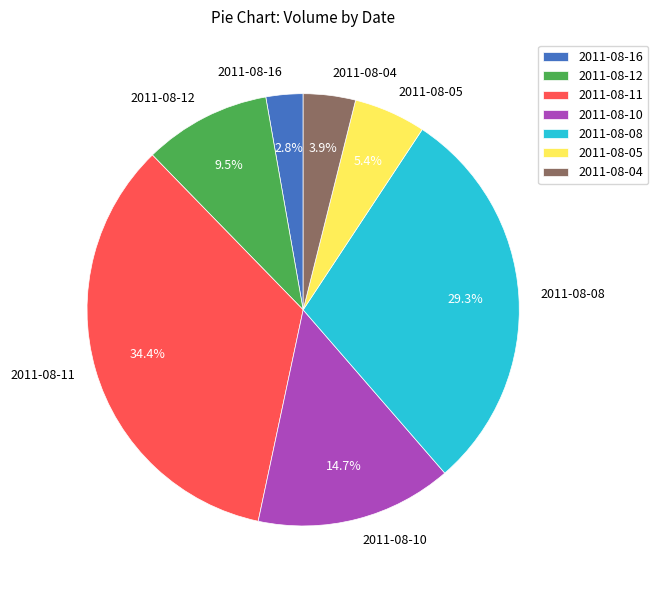

Is it true that 2011-08-11 is 34% of the pie?

True